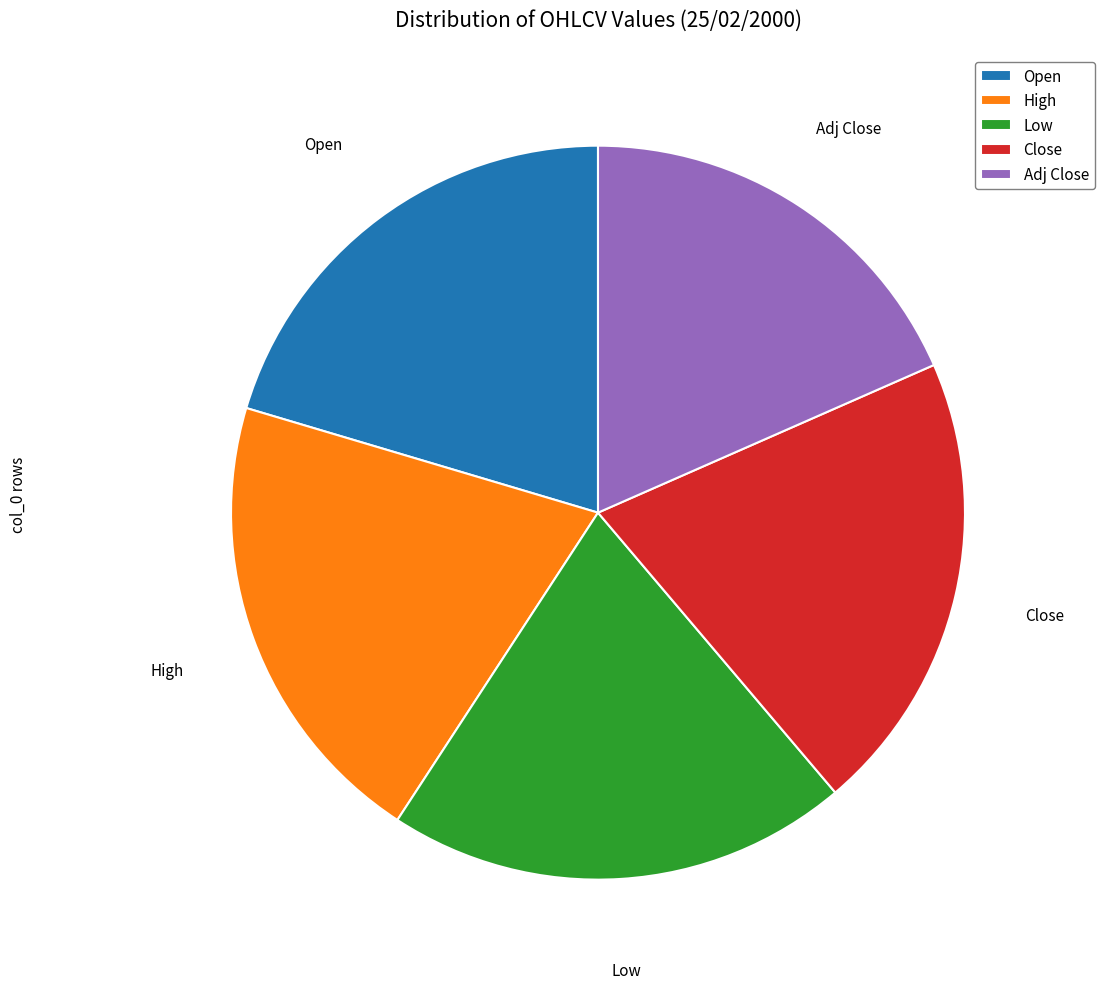

Which category has the smallest portion of the pie?

Adj Close